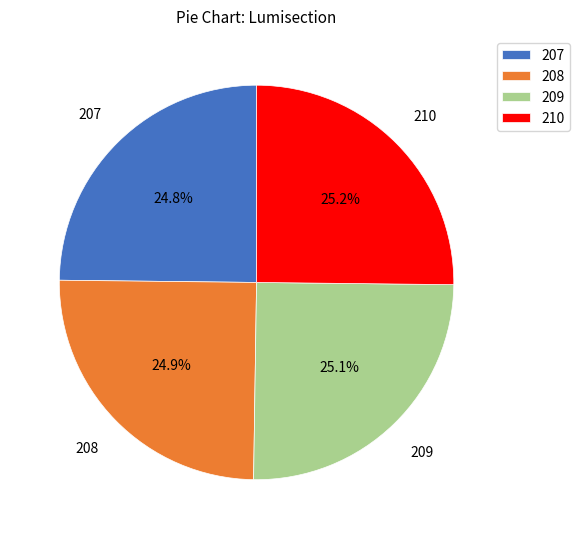

To the nearest percent, what percentage of the pie is 210?

25%